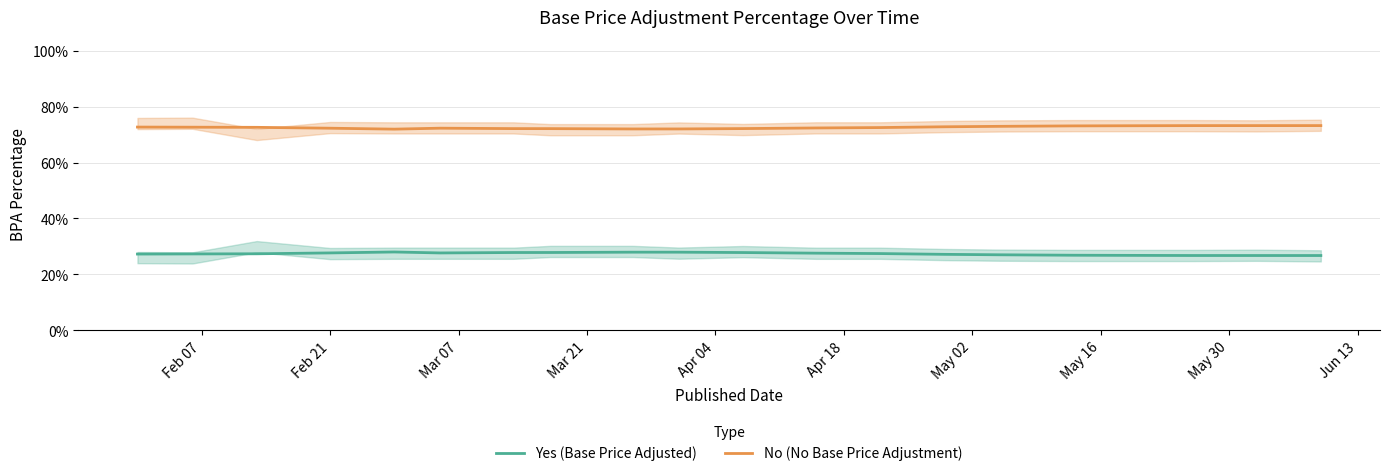

What is the smallest value displayed?

0.3